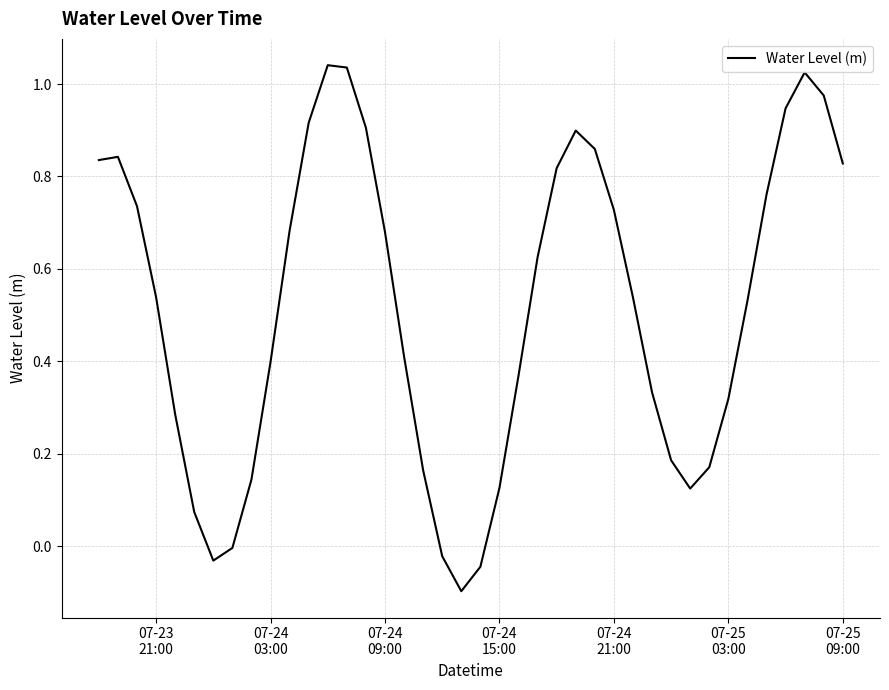

What is the difference between the maximum and minimum values?

1.1